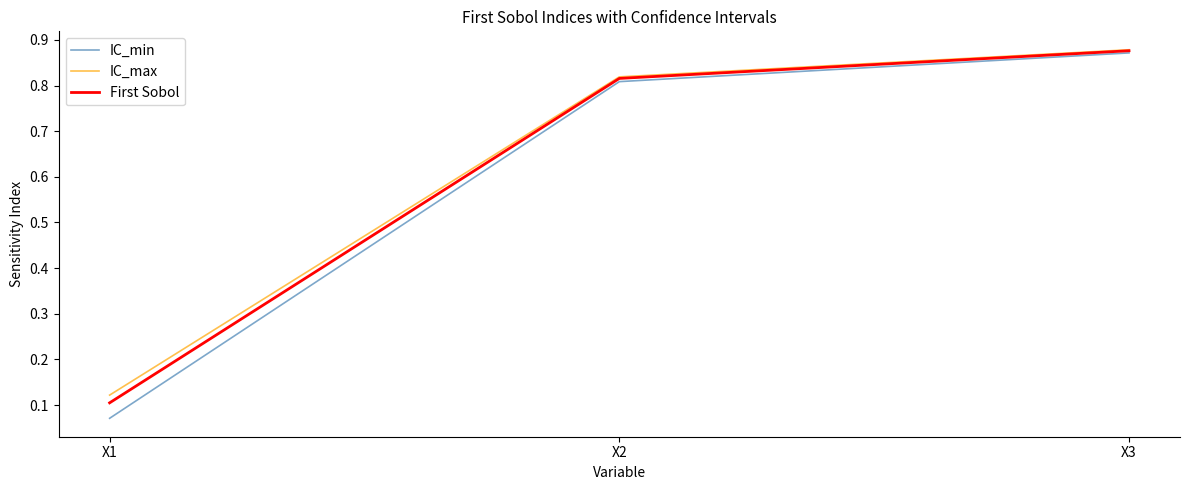

At how many categories does at least one series exceed 0?

3